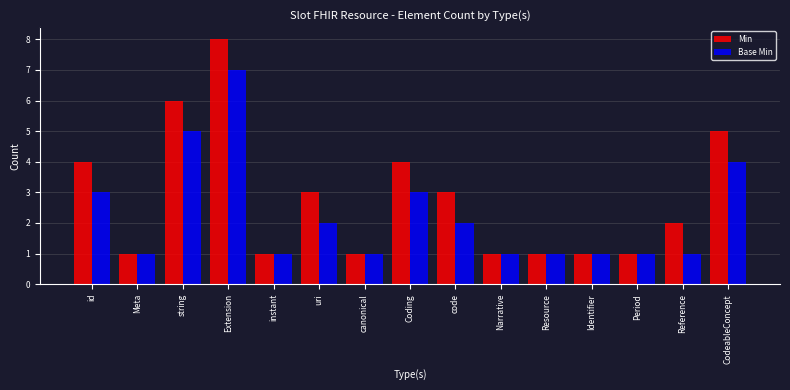

Where is Base Min nearest to the value 4?

CodeableConcept